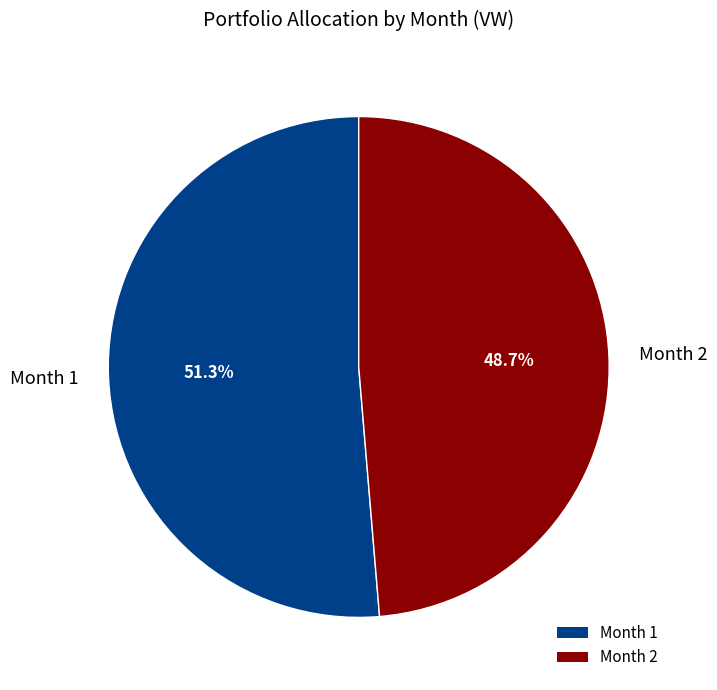

What percentage is NOT represented by Month 1?

48.7%